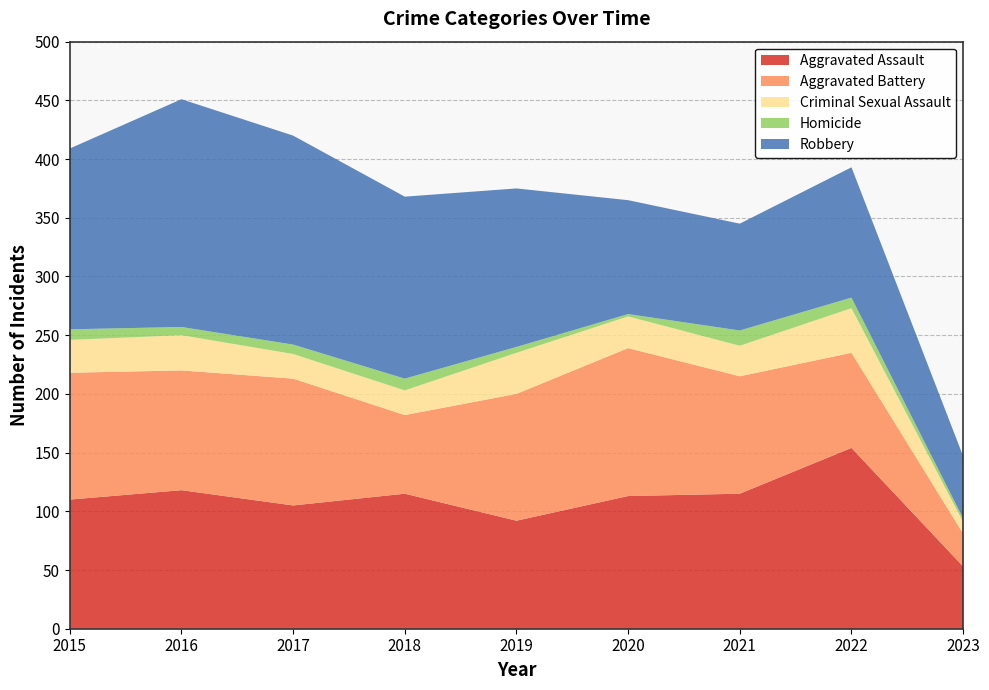

Reading left to right, extract all data points from this chart.

Aggravated Assault: 110	118	105	115	92	113	115	154	53
Aggravated Battery: 108	102	108	67	108	126	100	81	28
Criminal Sexual Assault: 28	30	21	21	35	27	26	38	10
Homicide: 9	7	8	10	5	2	13	9	3
Robbery: 154	194	178	155	135	97	91	111	53